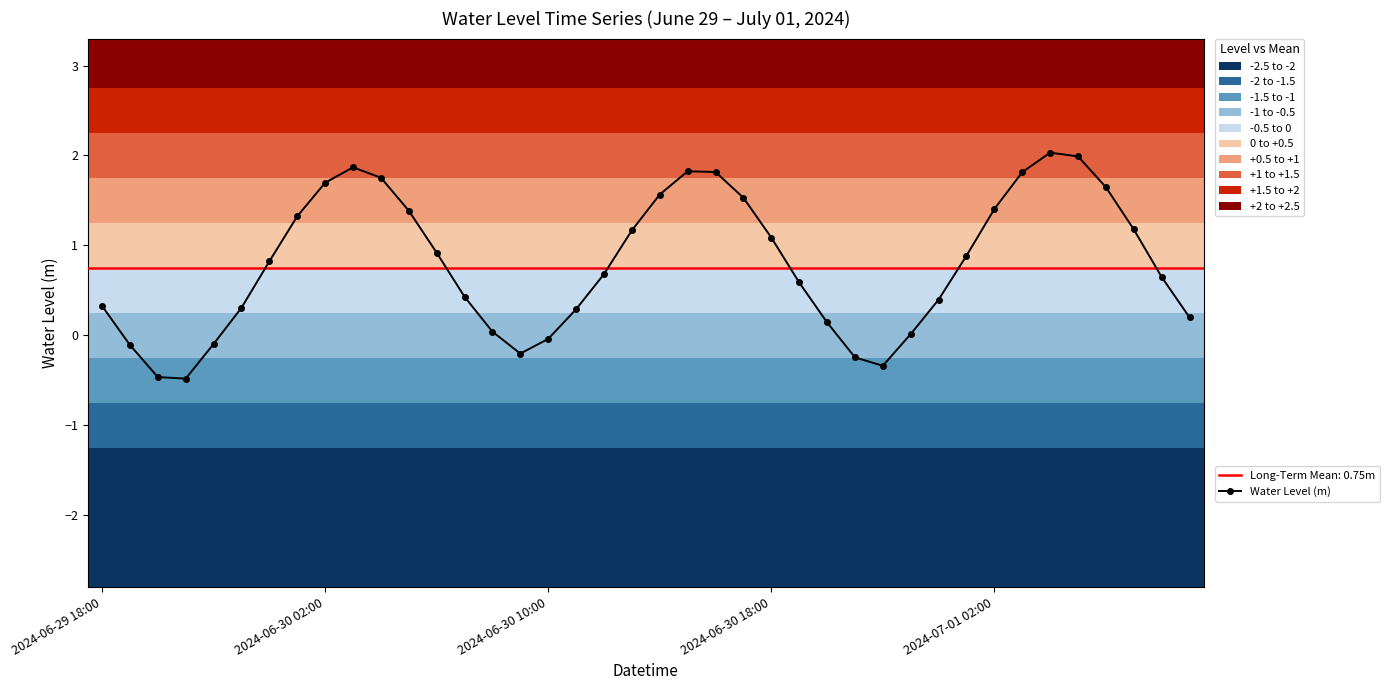

The value at 19 is 1.2. True or false?

True